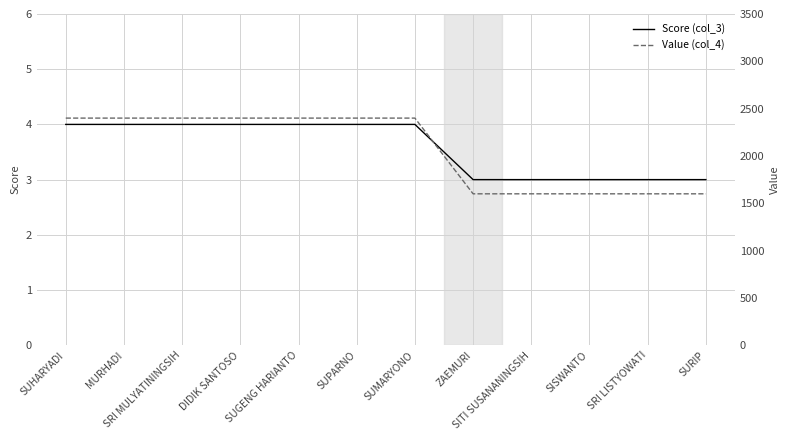

What is the difference between the highest and lowest values at SISWANTO?

1597